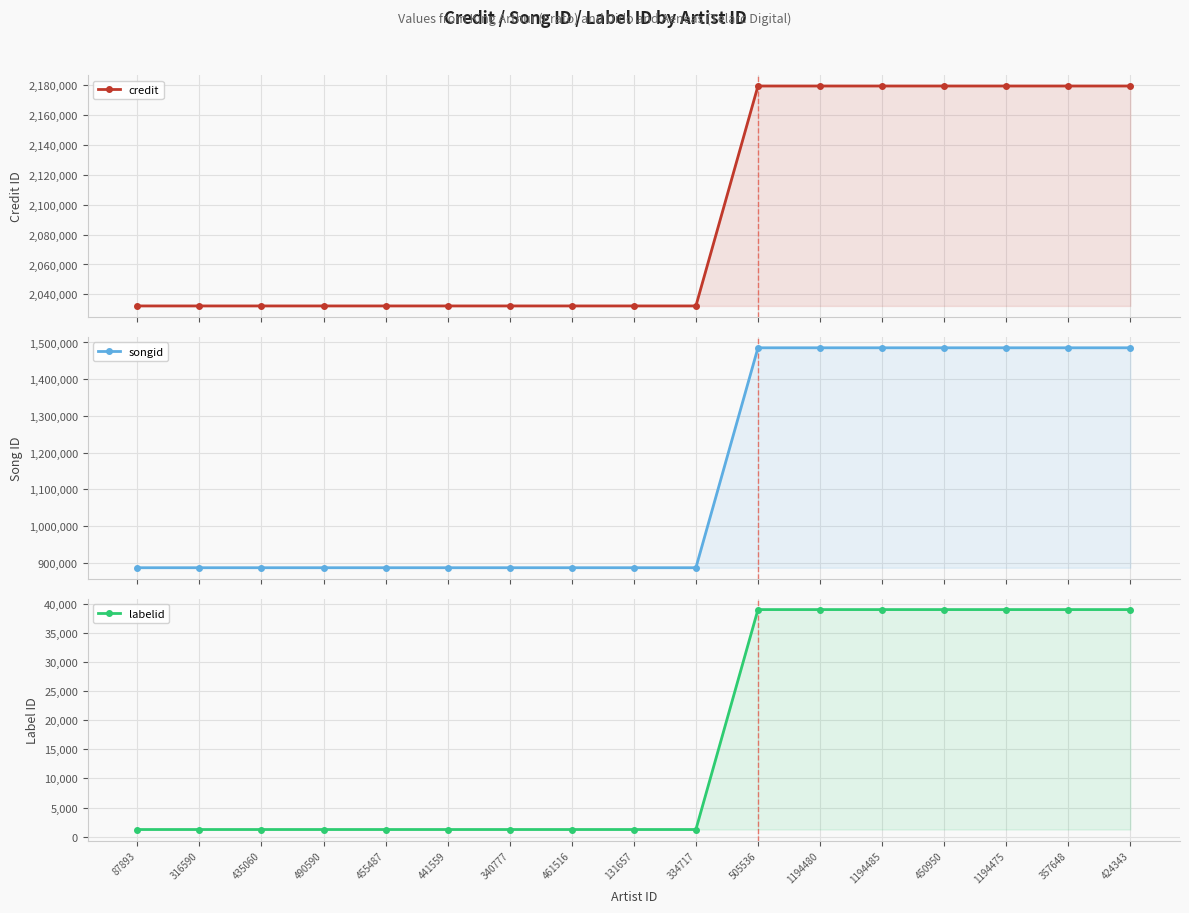

What is the value of the credit point at the 1st from the left?

2032286